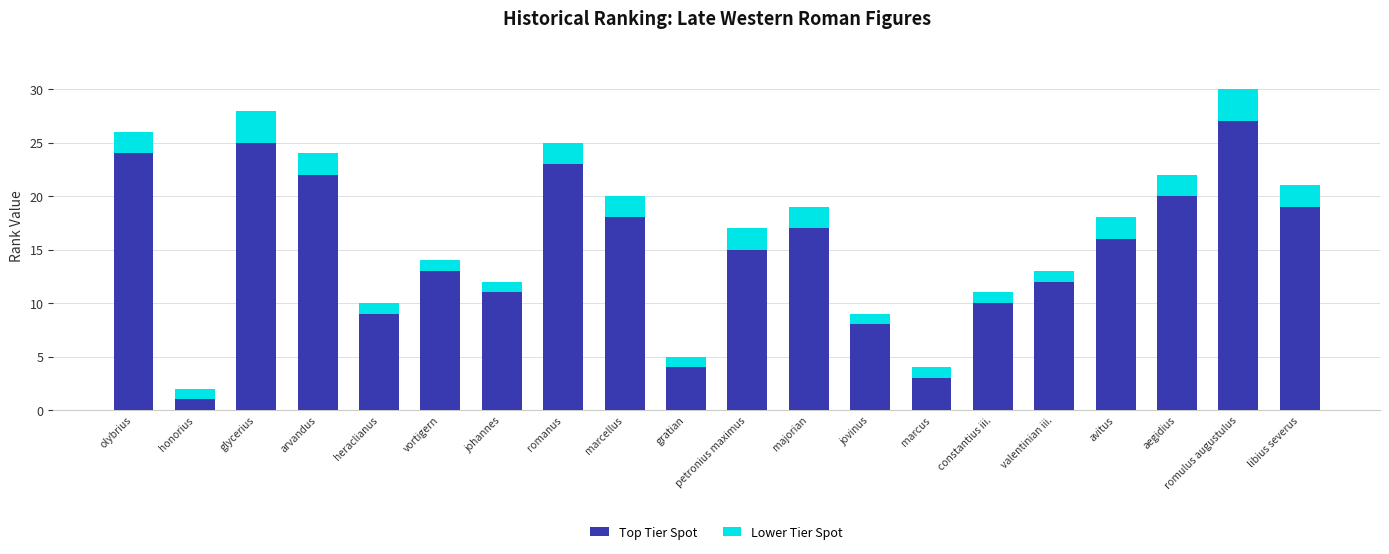

True or false: Top Tier Spot has a value of 12 at valentinian iii..

True